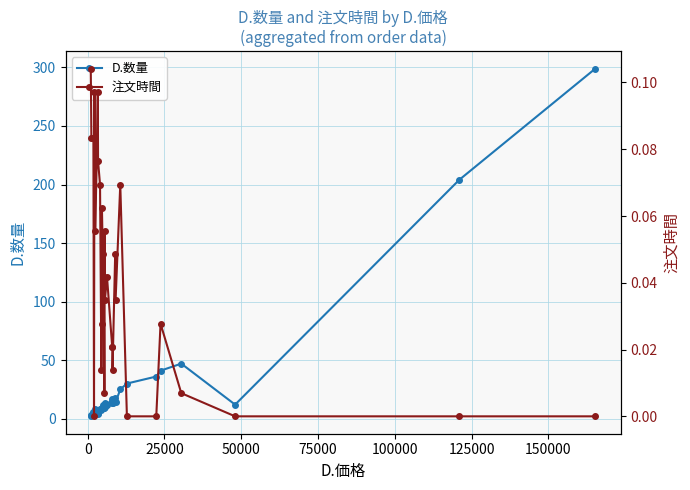

Is this an area chart (filled region under the line)?

No